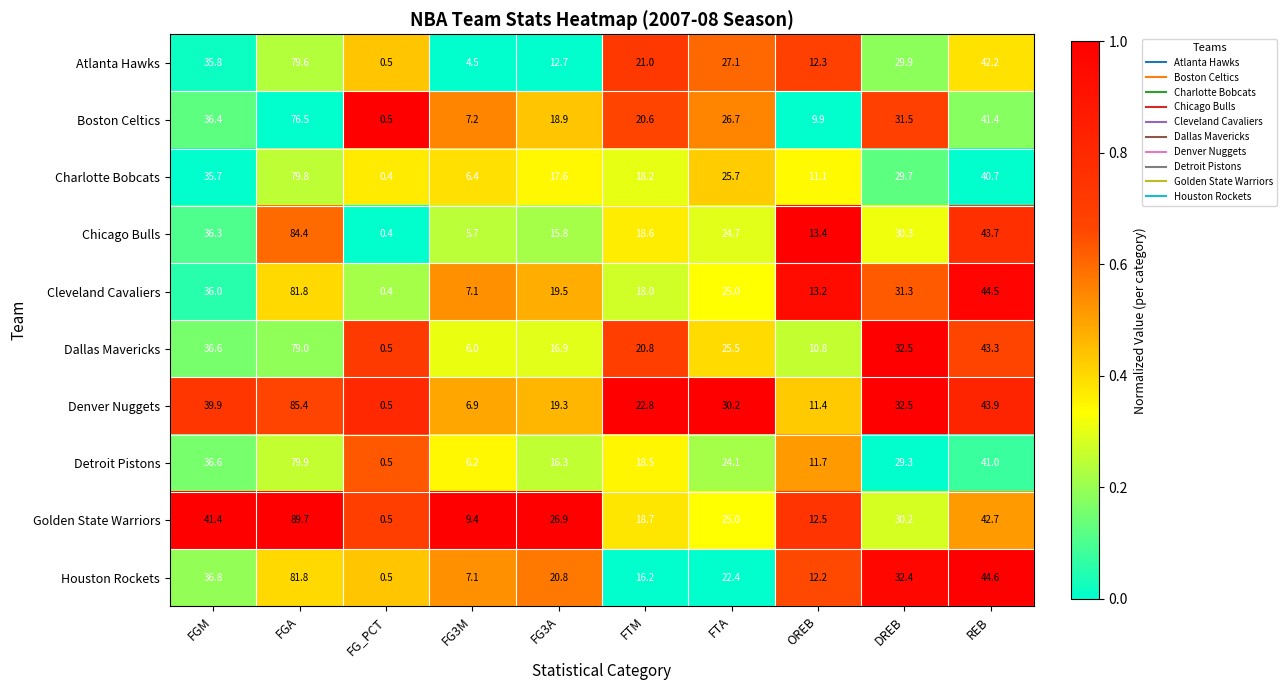

At OREB, list the series in order from smallest to largest.

Boston Celtics, Dallas Mavericks, Charlotte Bobcats, Denver Nuggets, Detroit Pistons, Houston Rockets, Atlanta Hawks, Golden State Warriors, Cleveland Cavaliers, Chicago Bulls